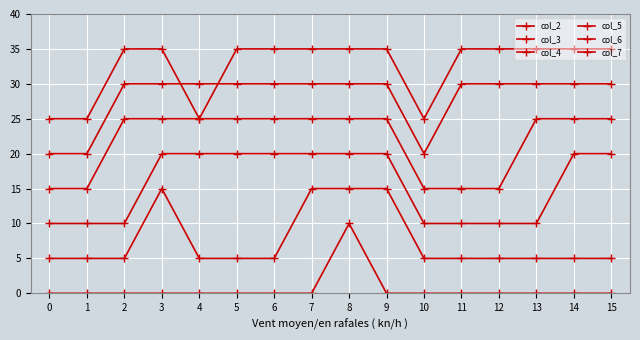

Count the number of data series in this chart.

6